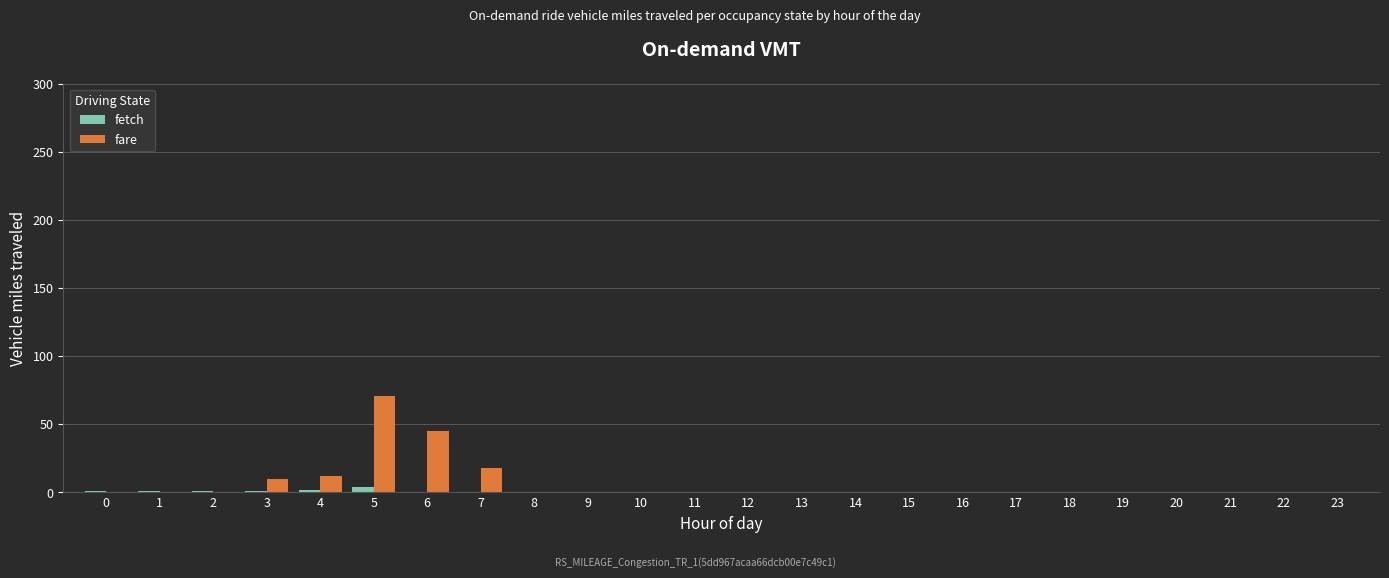

Between 6 and 14, which series saw the biggest shift?

fare